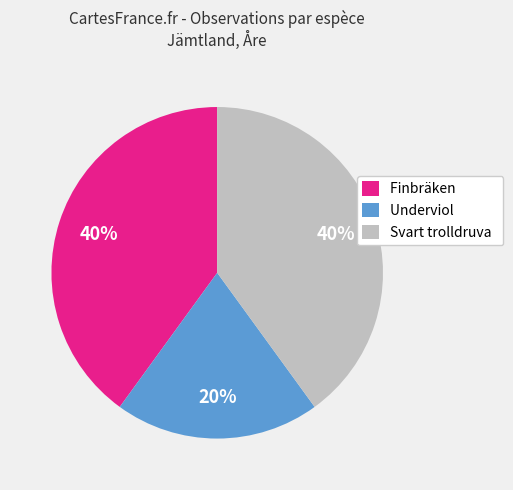

What is the smallest slice in the pie chart?

Underviol